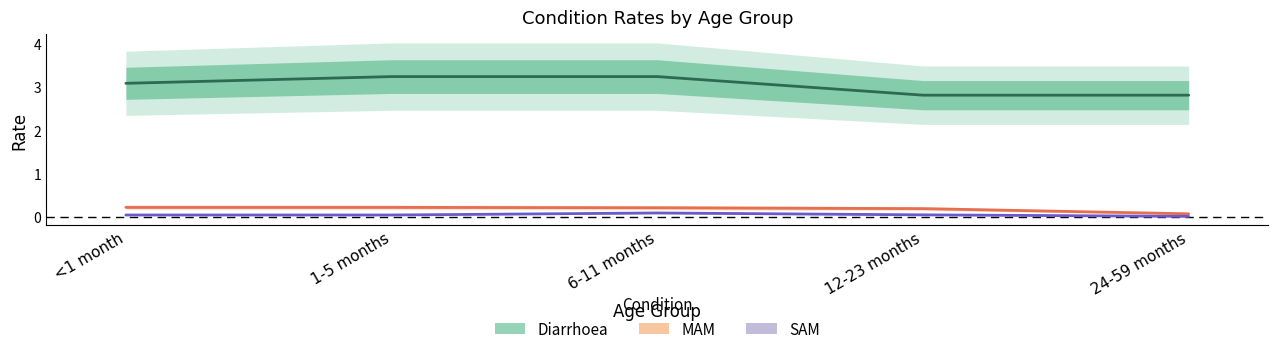

At which category is the sum across all series the highest?

6-11 months